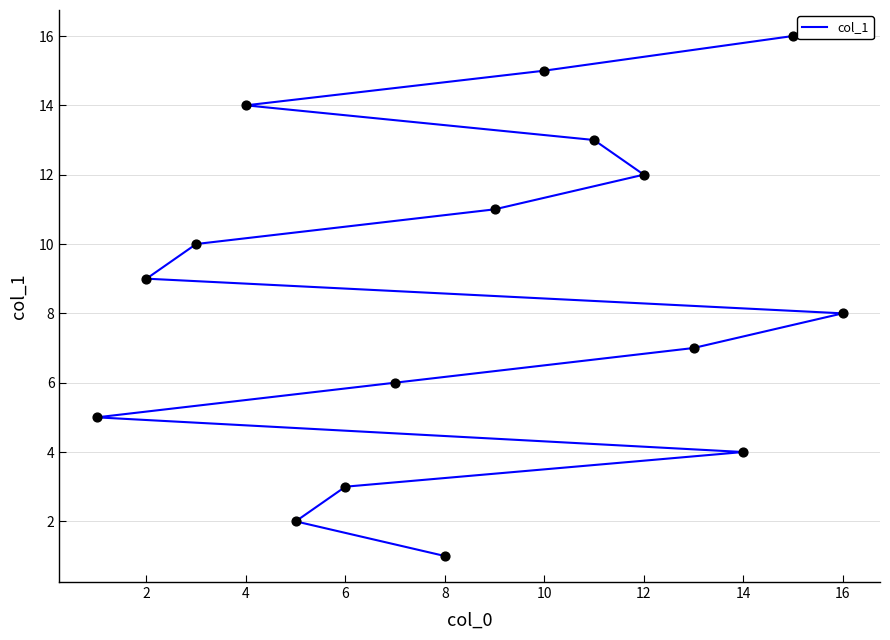

Approximately how many times larger is the value at 8 compared to 14?

0.2